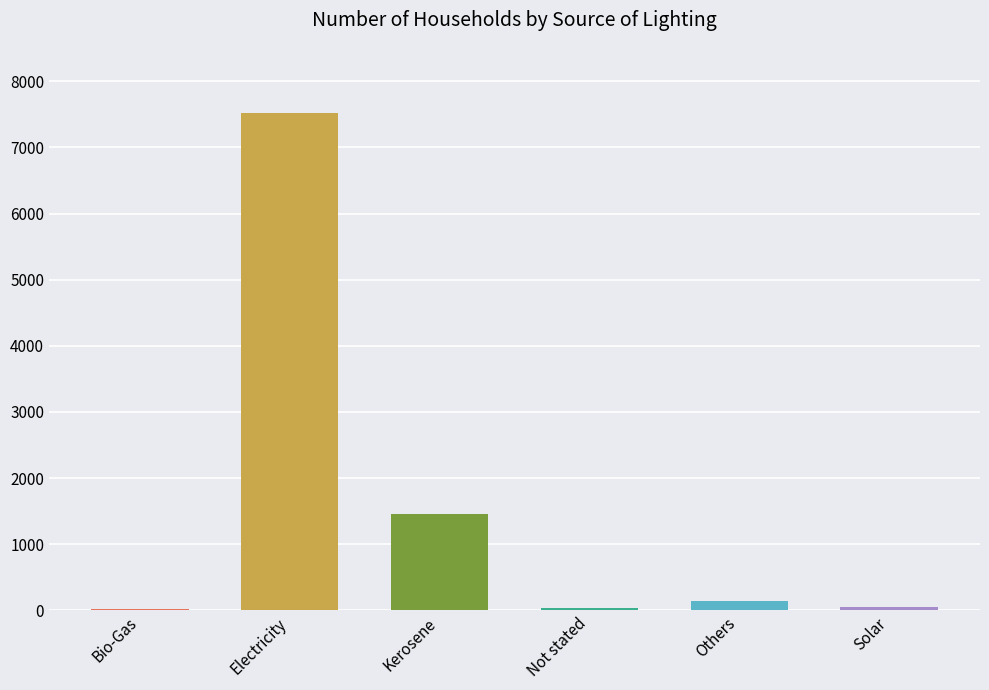

Are the bars horizontal?

No